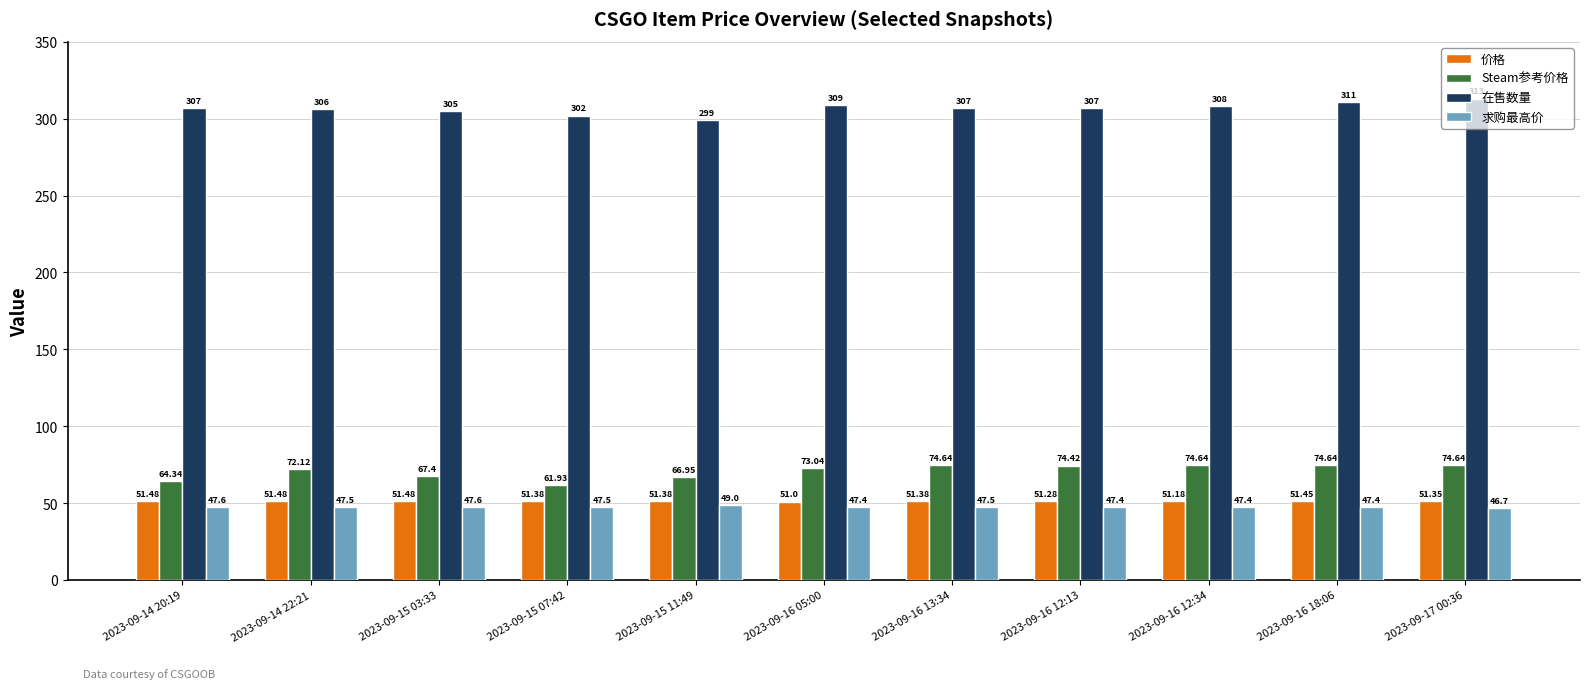

Reading left to right, transcribe all the data shown in this chart.

价格: 2023-09-14 20:19=51.5	2023-09-14 22:21=51.5	2023-09-15 03:33=51.5	2023-09-15 07:42=51.4	2023-09-15 11:49=51.4	2023-09-16 05:00=51.0	2023-09-16 13:34=51.4	2023-09-16 12:13=51.3	2023-09-16 12:34=51.2	2023-09-16 18:06=51.5	2023-09-17 00:36=51.4
Steam参考价格: 2023-09-14 20:19=64.3	2023-09-14 22:21=72.1	2023-09-15 03:33=67.4	2023-09-15 07:42=61.9	2023-09-15 11:49=67.0	2023-09-16 05:00=73.0	2023-09-16 13:34=74.6	2023-09-16 12:13=74.4	2023-09-16 12:34=74.6	2023-09-16 18:06=74.6	2023-09-17 00:36=74.6
在售数量: 2023-09-14 20:19=307.0	2023-09-14 22:21=306.0	2023-09-15 03:33=305.0	2023-09-15 07:42=302.0	2023-09-15 11:49=299.0	2023-09-16 05:00=309.0	2023-09-16 13:34=307.0	2023-09-16 12:13=307.0	2023-09-16 12:34=308.0	2023-09-16 18:06=311.0	2023-09-17 00:36=313.0
求购最高价: 2023-09-14 20:19=47.6	2023-09-14 22:21=47.5	2023-09-15 03:33=47.6	2023-09-15 07:42=47.5	2023-09-15 11:49=49.0	2023-09-16 05:00=47.4	2023-09-16 13:34=47.5	2023-09-16 12:13=47.4	2023-09-16 12:34=47.4	2023-09-16 18:06=47.4	2023-09-17 00:36=46.7